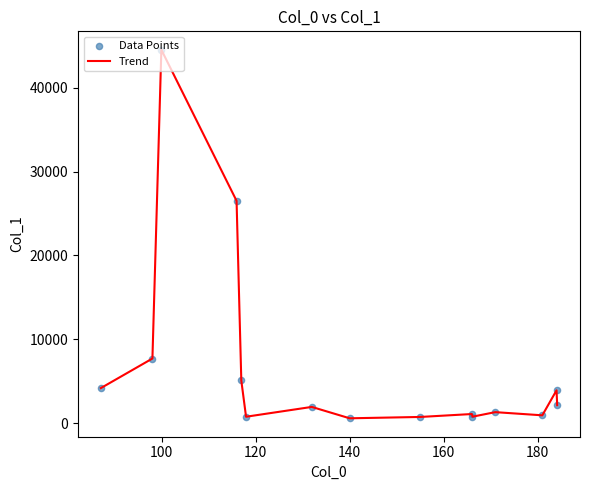

What is the greatest value displayed?

44506.4